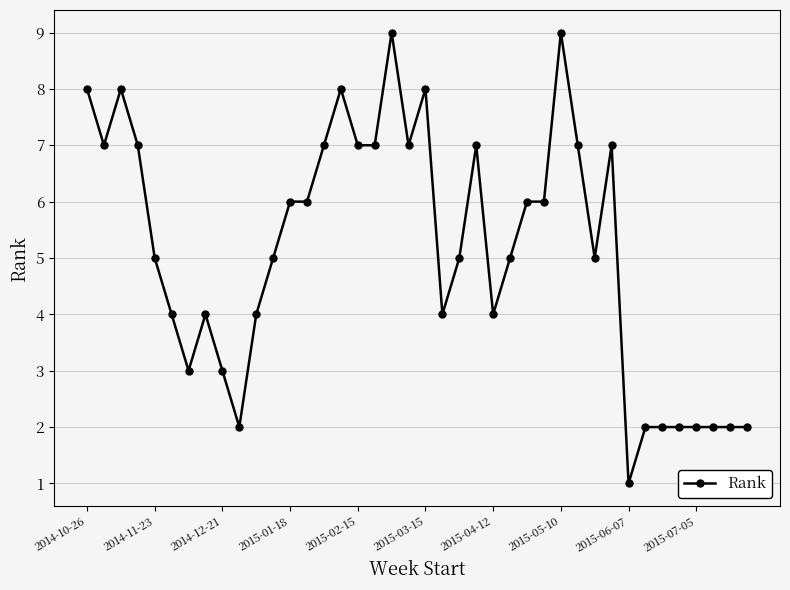

Does the chart display data point markers on the line(s)?

Yes